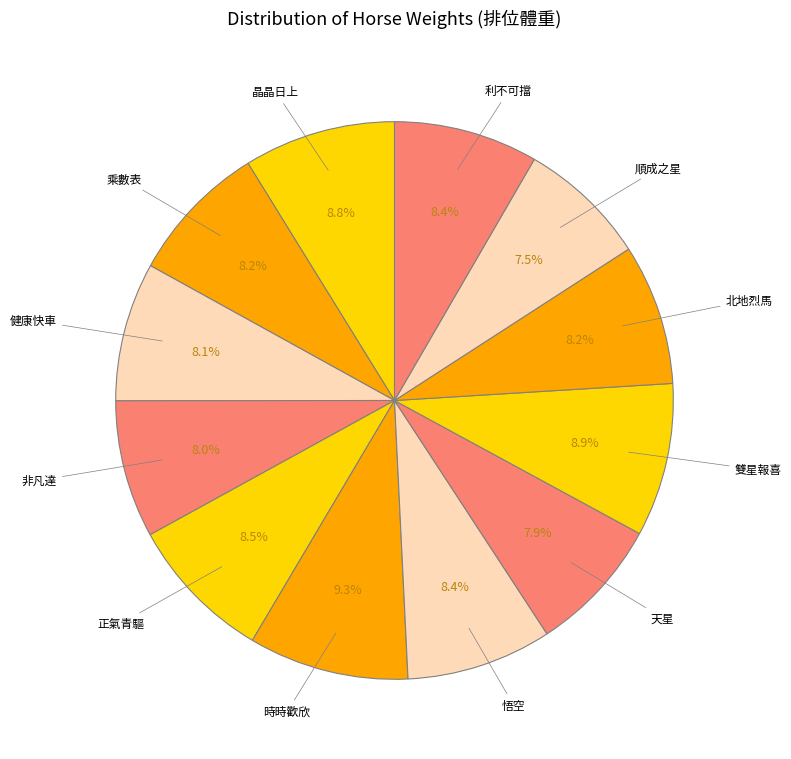

Does 利不可擋 account for over 50% of the chart?

No